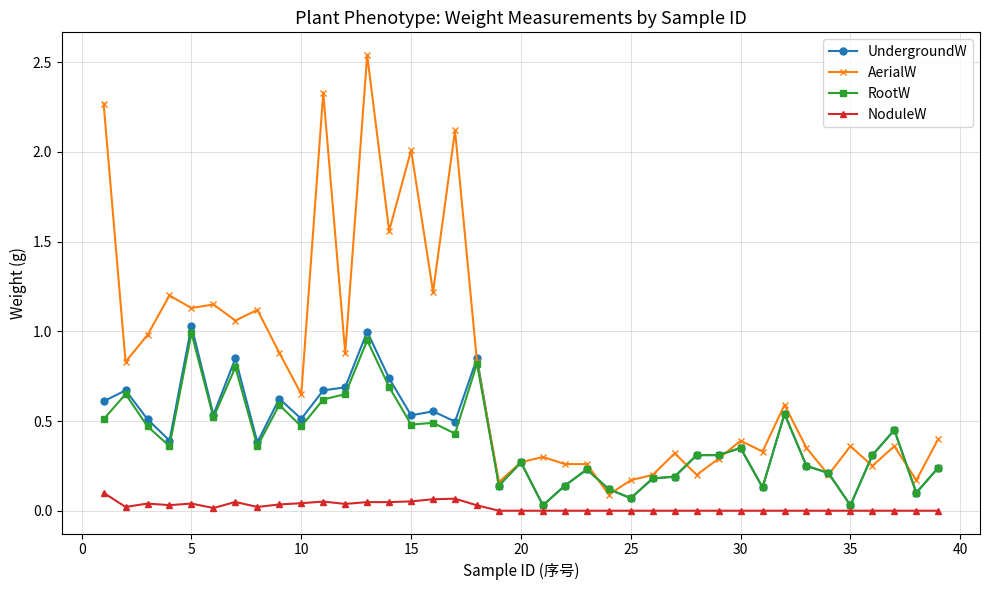

True or false: RootW and NoduleW cross at least once.

False